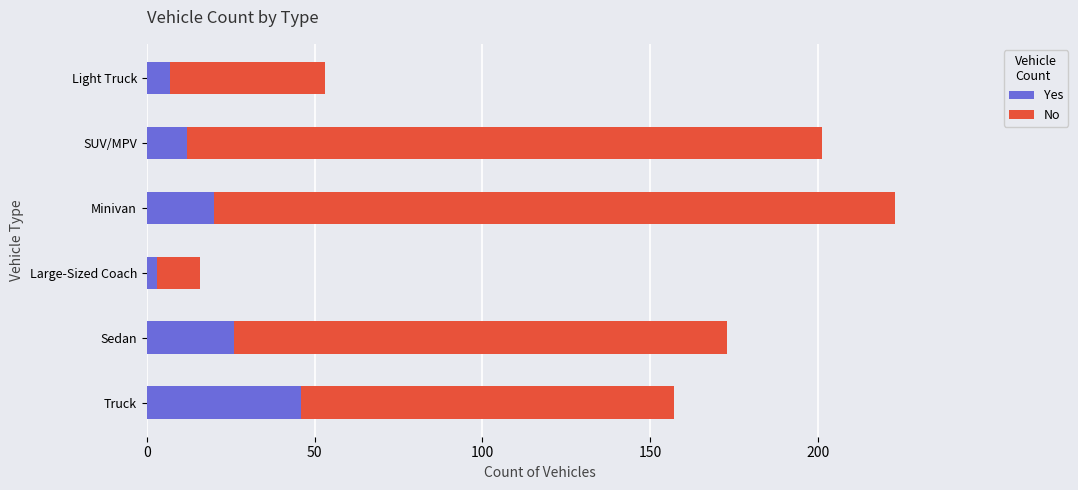

What is the total value across all series at Truck?

157